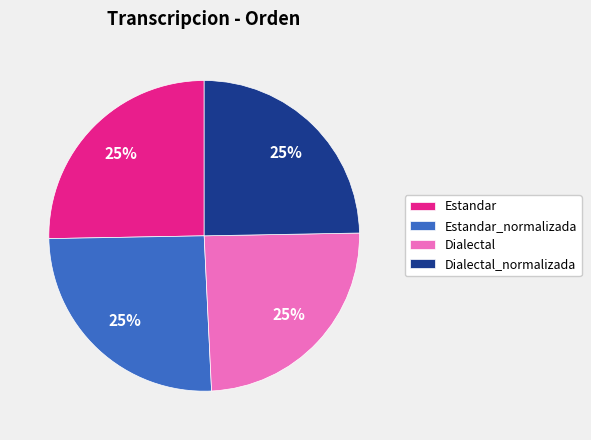

The Dialectal slice represents 25% of the pie. True or false?

True